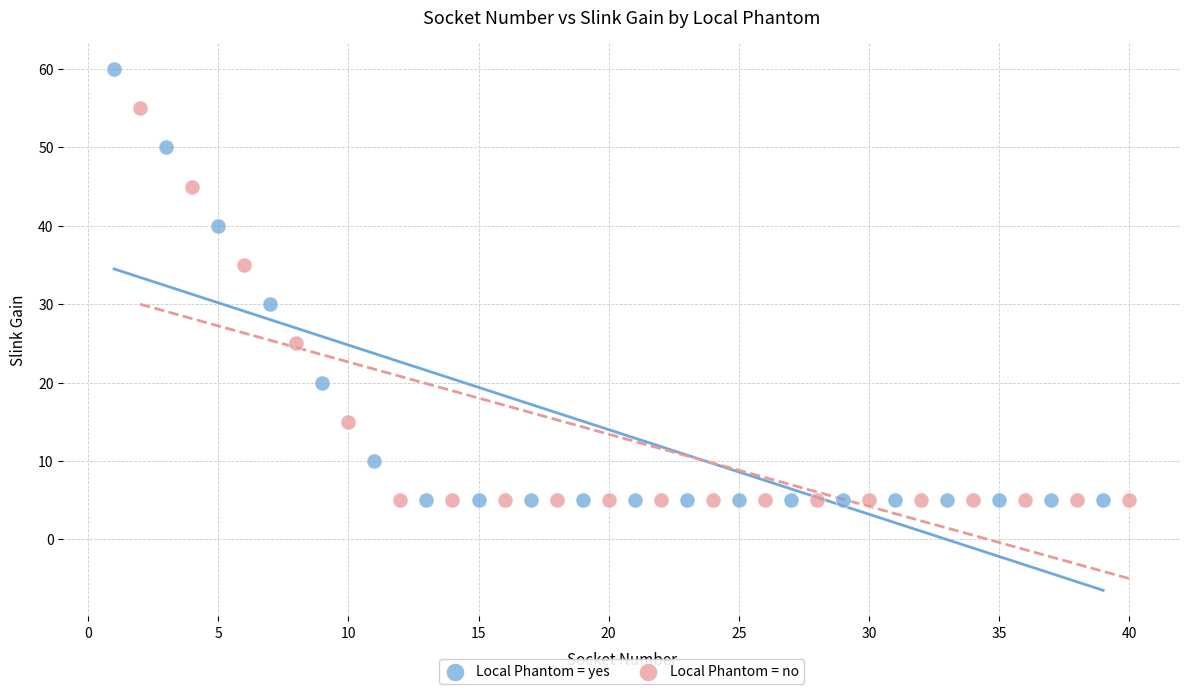

Which series has the widest spread of Y values?

Local Phantom = yes